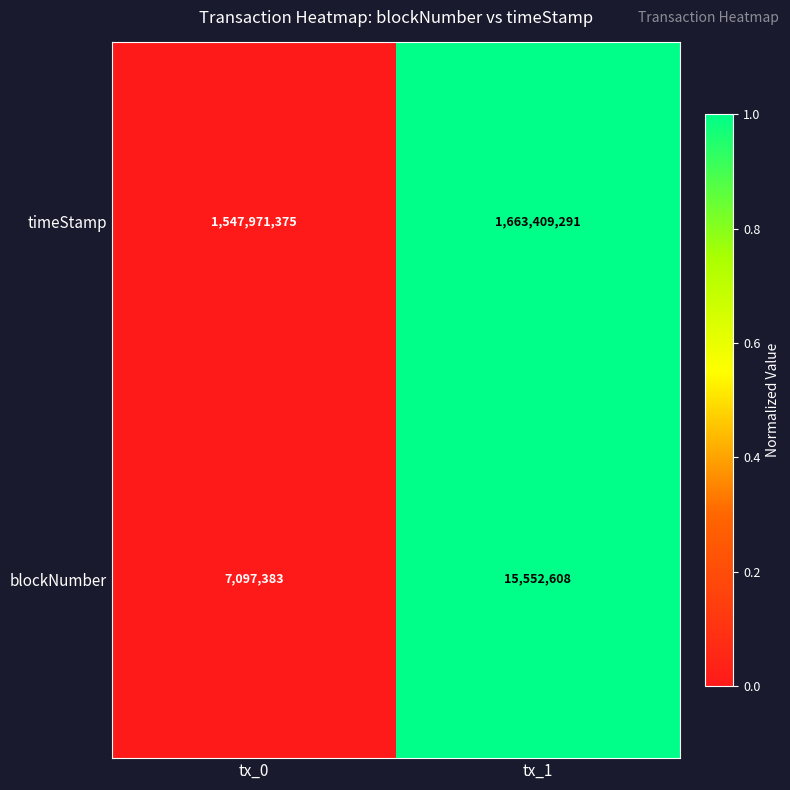

Rank the series at tx_1 from lowest to highest value.

blockNumber, timeStamp